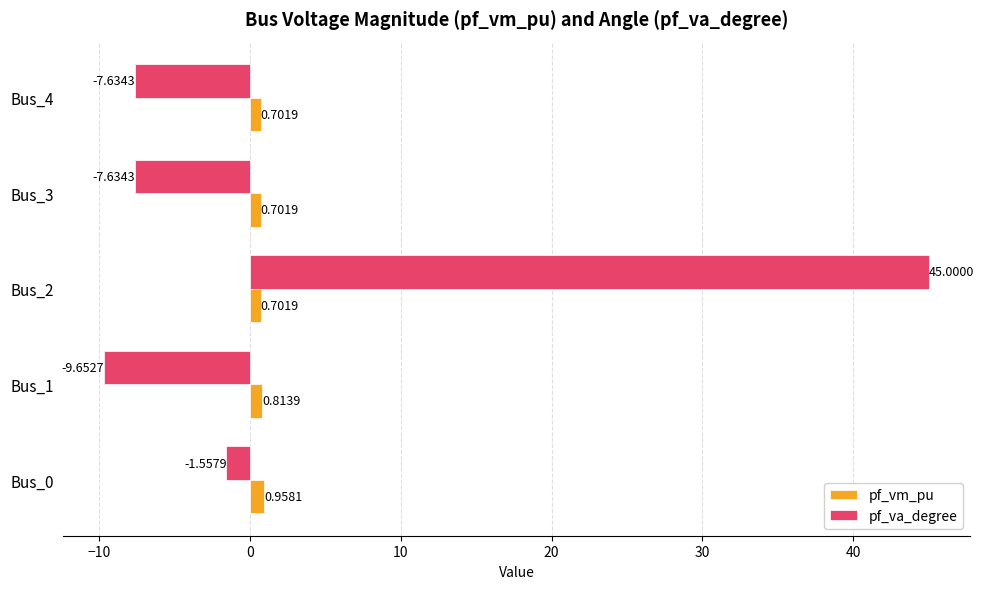

What is the smallest value displayed?

-9.7